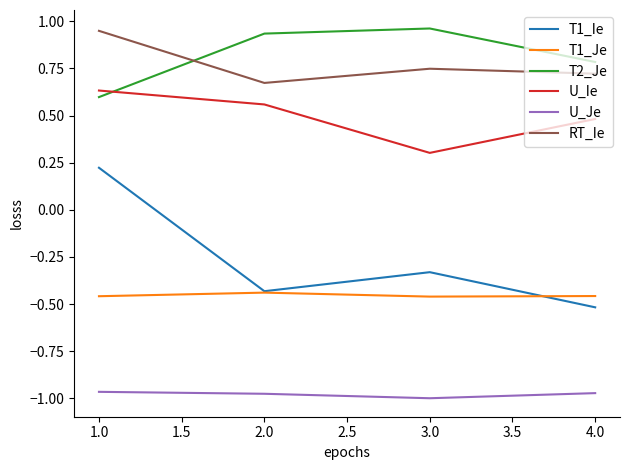

In RT_Ie, how many points are lower than both neighbors (excluding endpoints)?

1